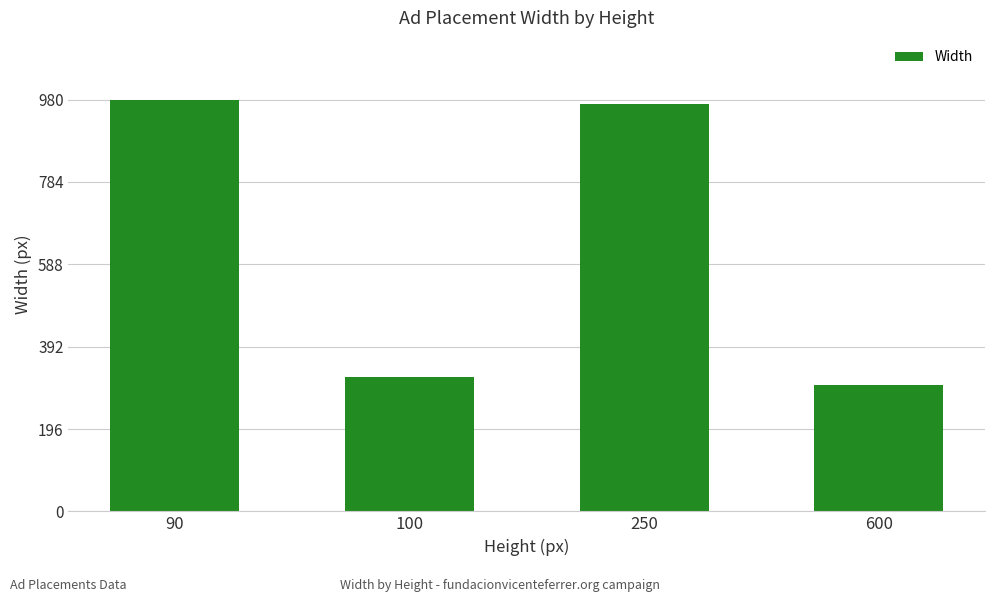

Reading left to right, list all the values displayed in this chart.

90=980	100=320	250=970	600=300